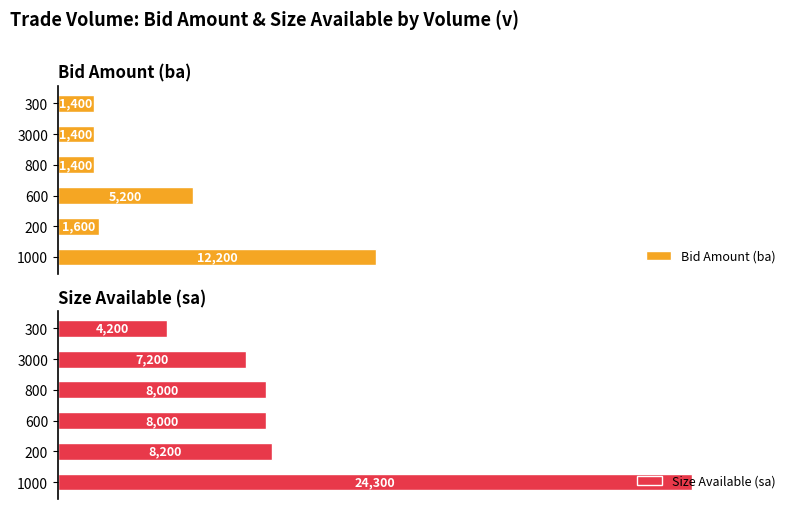

What are all the series names shown in the legend?

Bid Amount (ba), Size Available (sa)